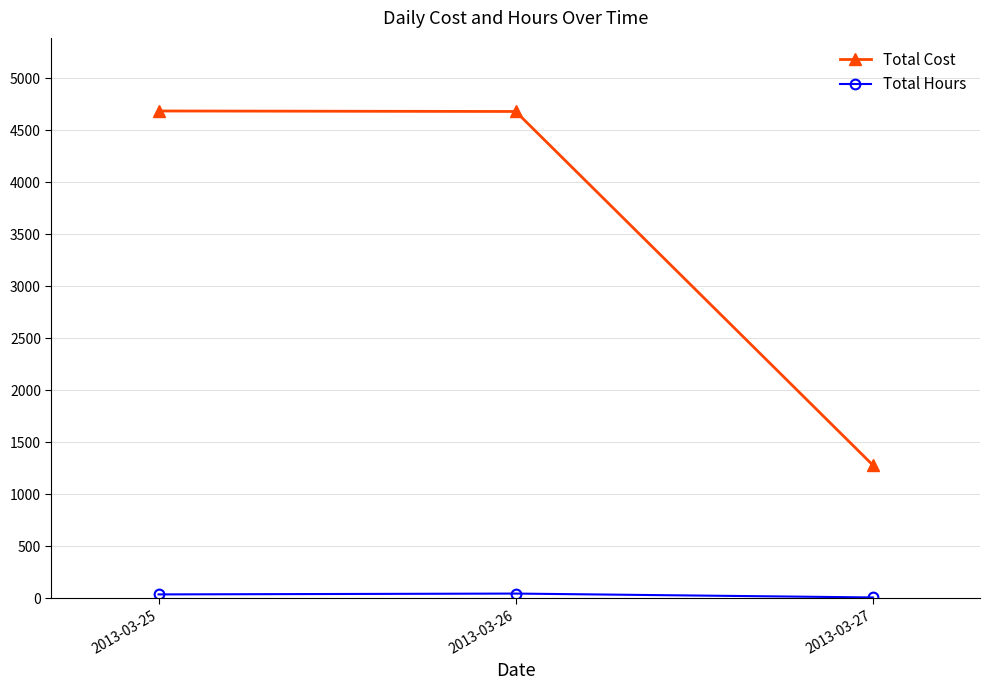

What is the approximate value of Total Cost at 2013-03-25?

4684.8